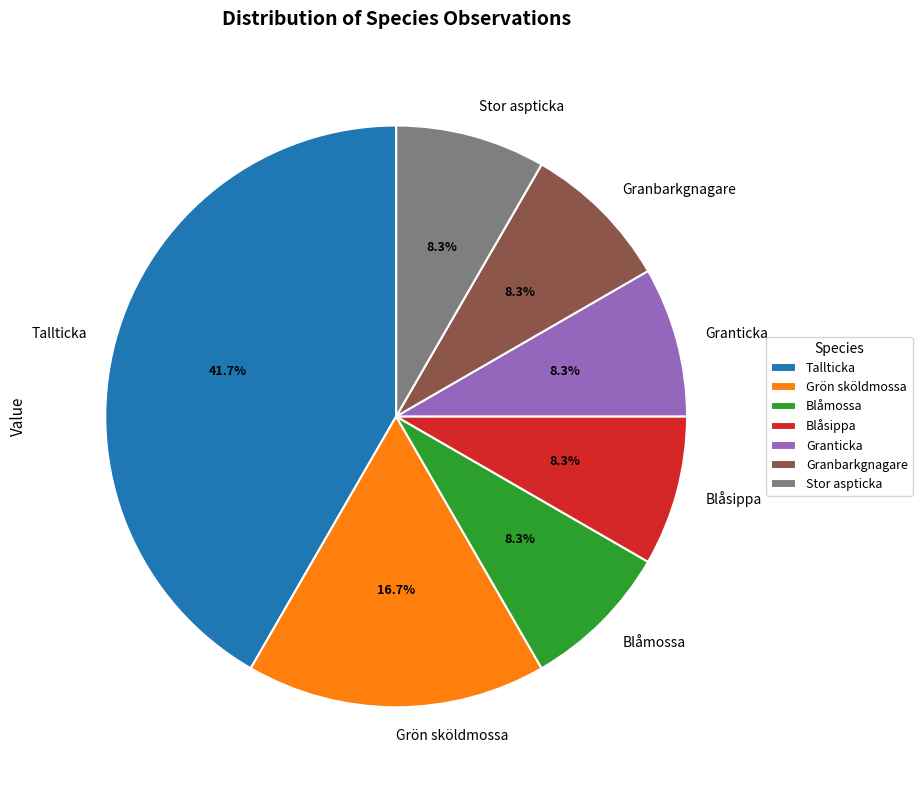

True or false: Granbarkgnagare accounts for 1% of the total.

False